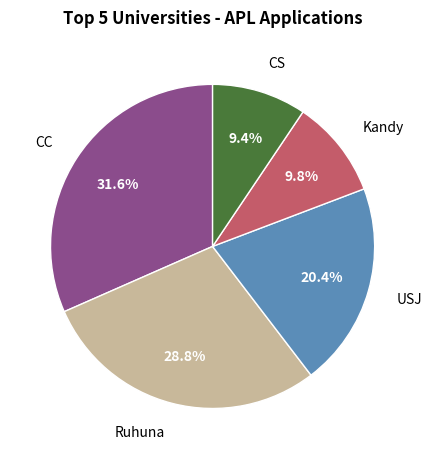

Is there a majority slice in this chart?

No